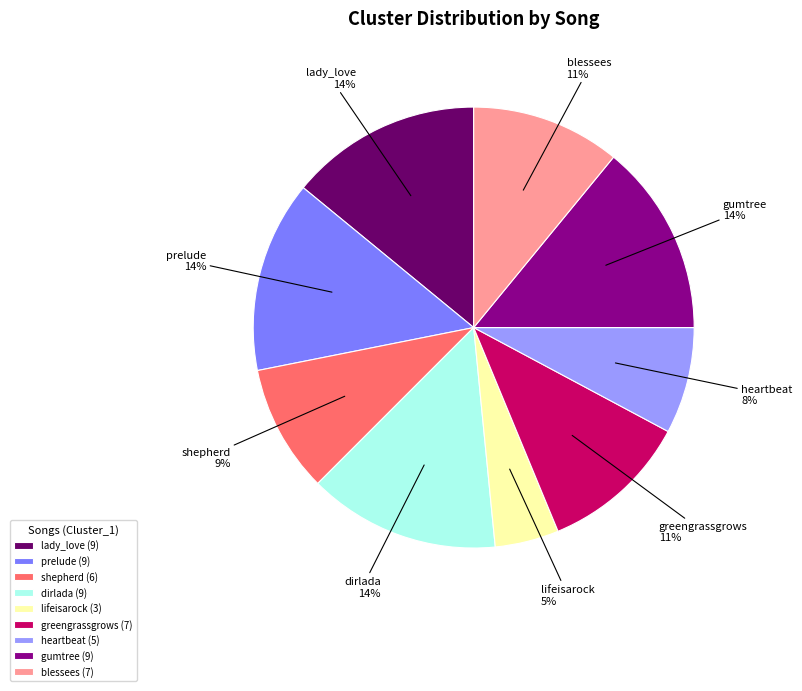

Is it true that lady_love is 27% of the pie?

False